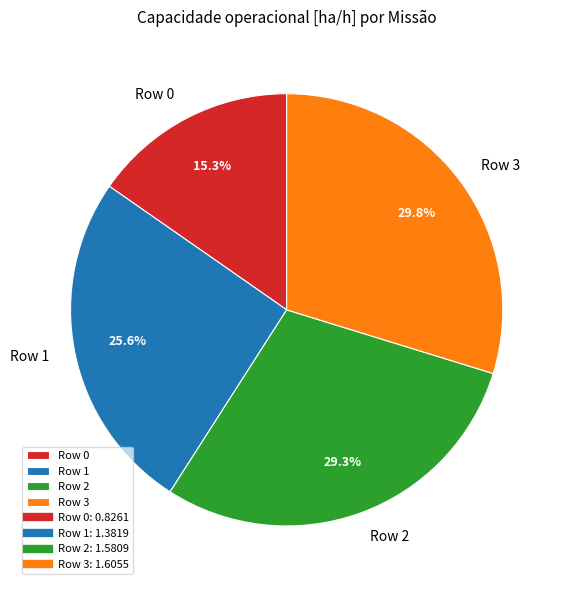

Count the number of slices in the pie.

4